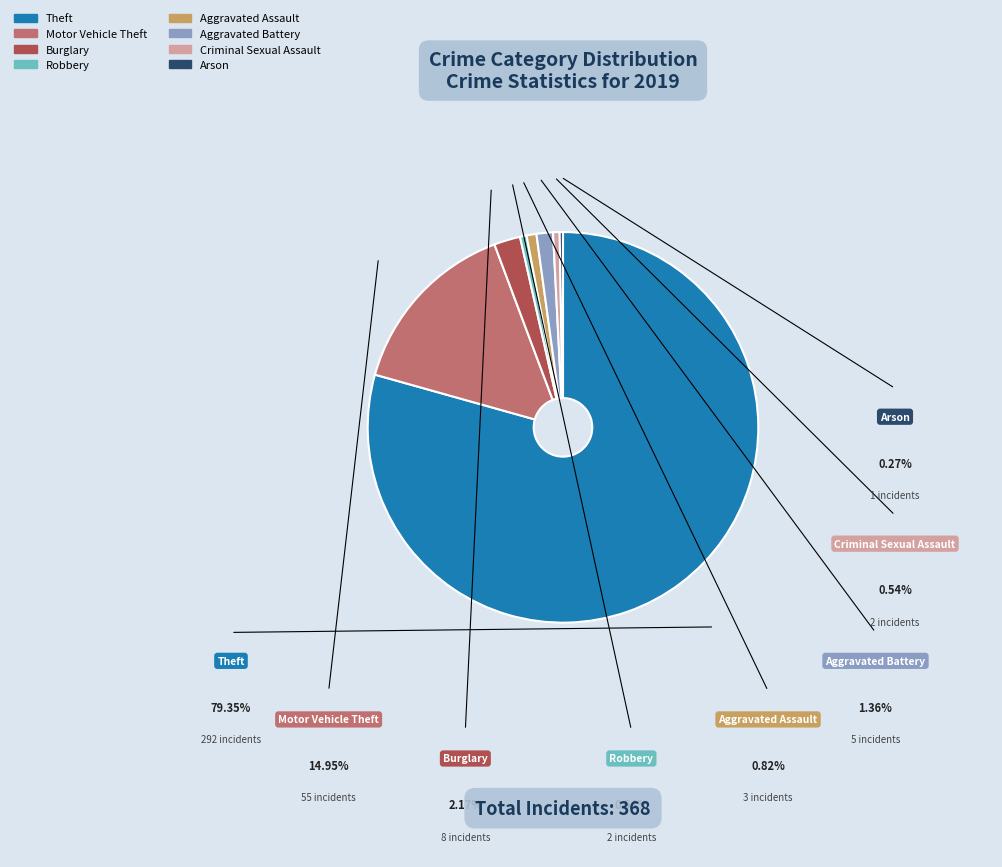

To the nearest percent, what is the combined percentage of Aggravated Battery and Robbery?

2%